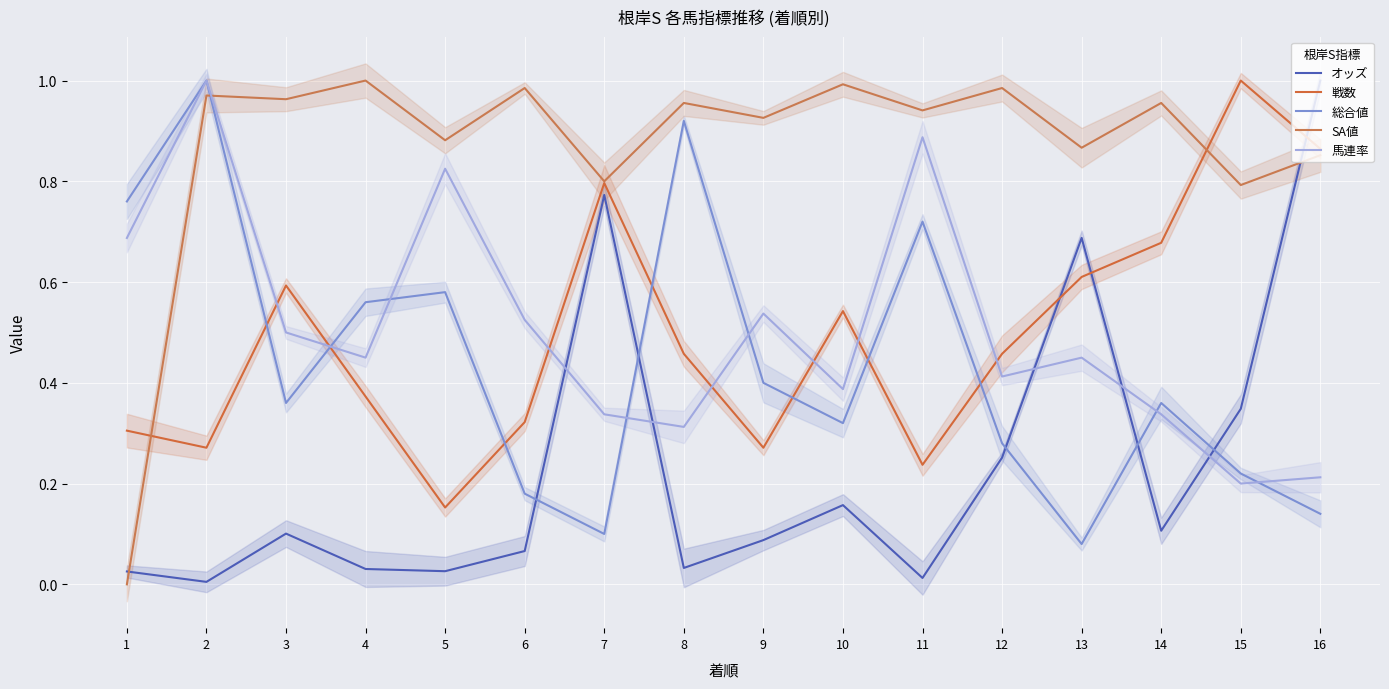

What is the average value of the オッズ series?

0.2